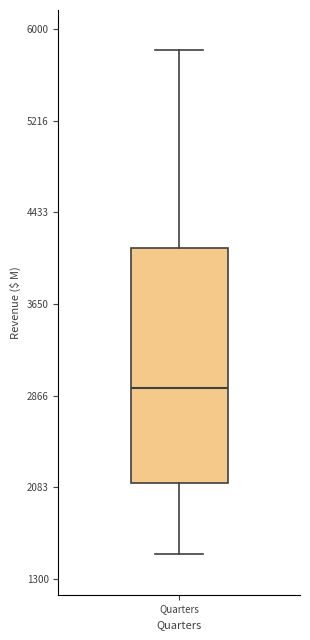

Transcribe this box plot: give where the median line is, the range the box spans, and where the two whiskers end, as read against the y-axis. The values are not printed on the chart, so give them approximately, as read against the axis.

median 2900, box 2100 to 4100, whiskers 1500 to 5800